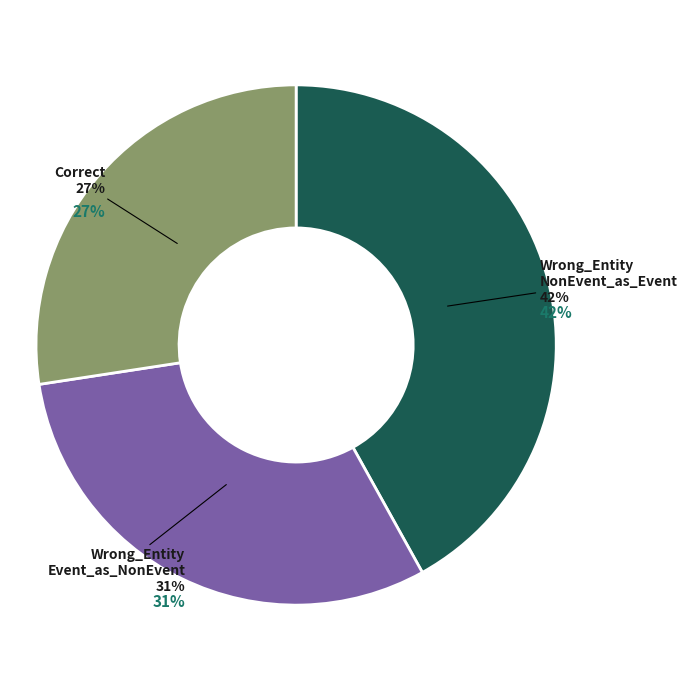

What is the ratio of the value at Wrong_Entity_NonEvent_as_Event to the value at Wrong_Entity_Event_as_NonEvent?

1.4